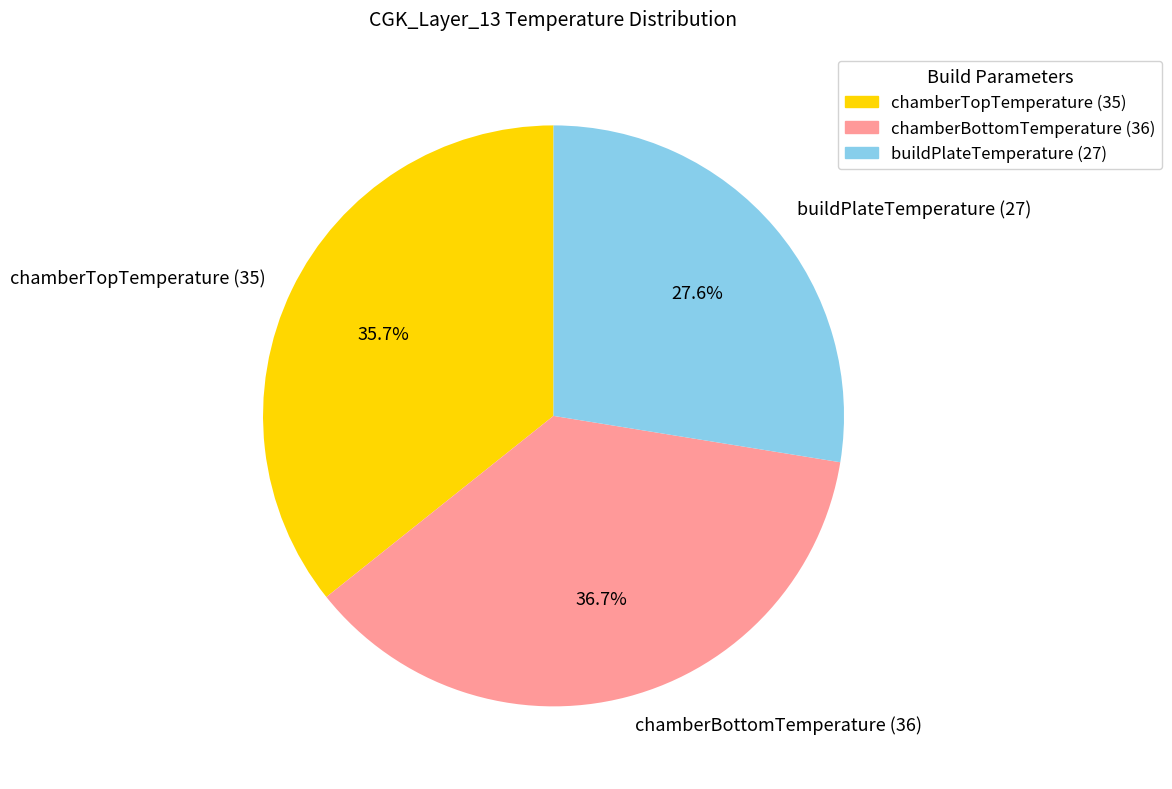

Is chamberBottomTemperature (36) the majority of the pie?

No